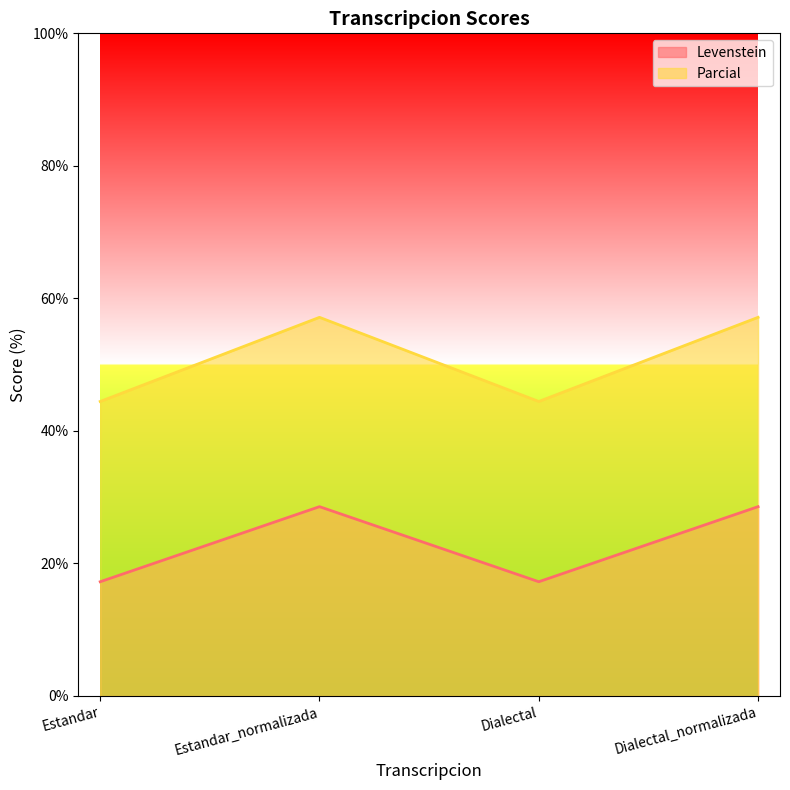

At how many categories does at least one series exceed 18?

4